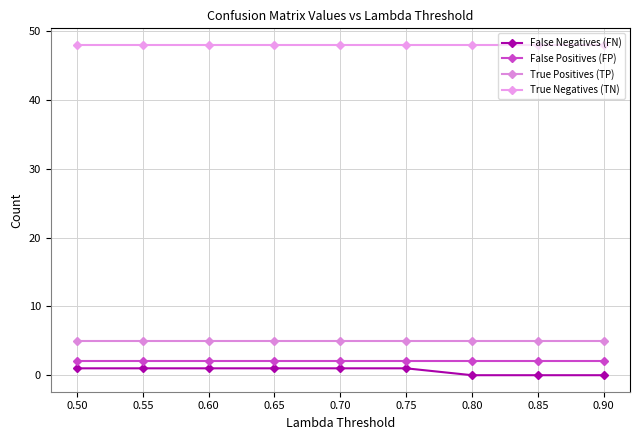

How many series are shown in this chart?

4